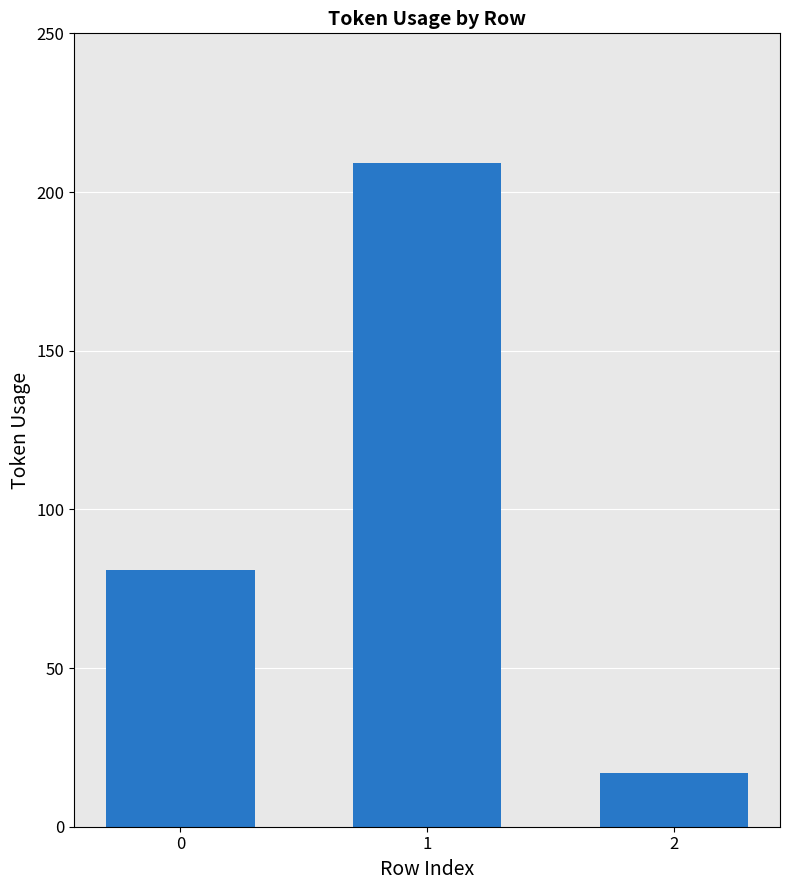

Read the value at 0.

81